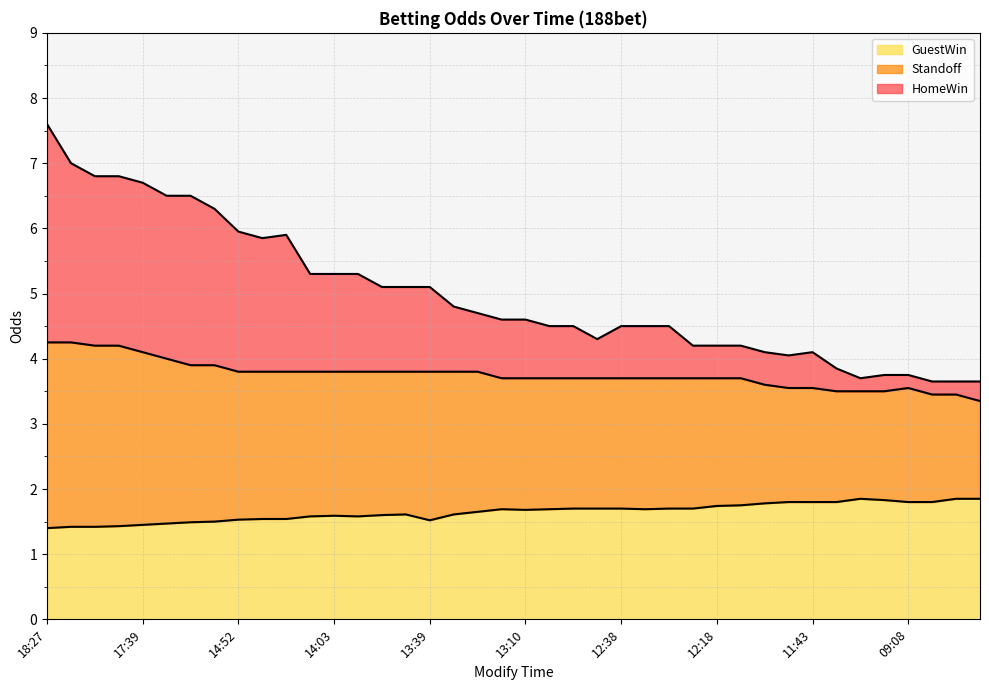

What is the lowest value of the GuestWin series?

1.4